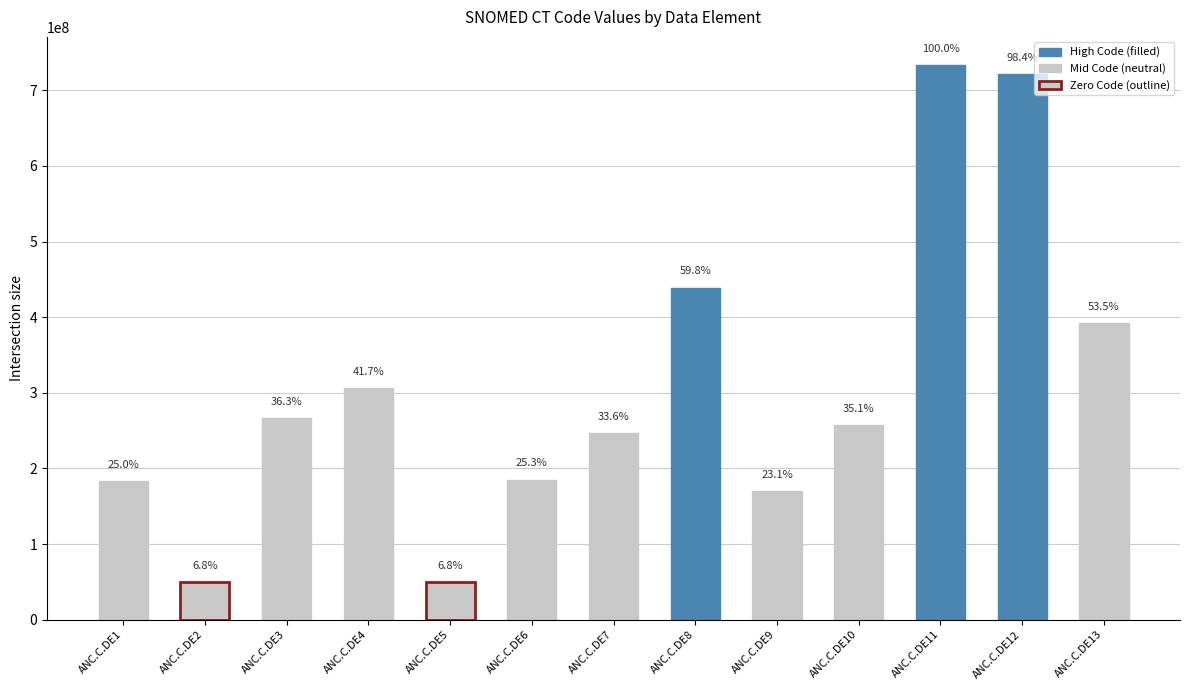

Where does the data first go above 257622000?

ANC.C.DE3